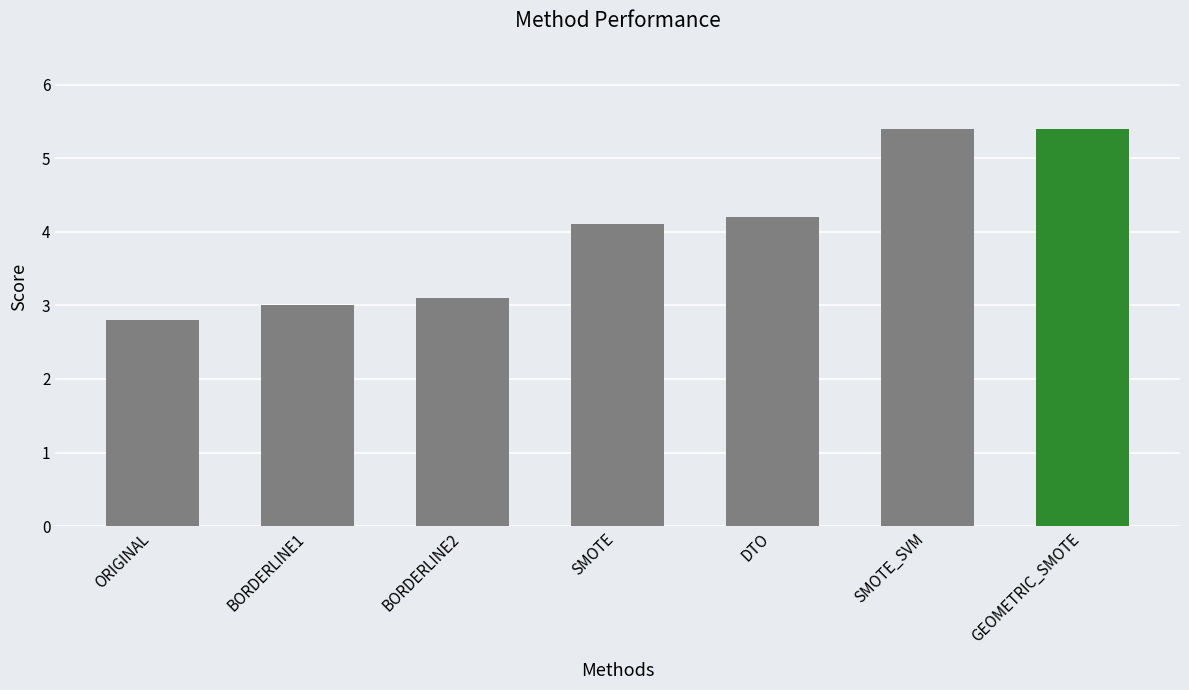

Where is the data nearest to the value 4?

SMOTE